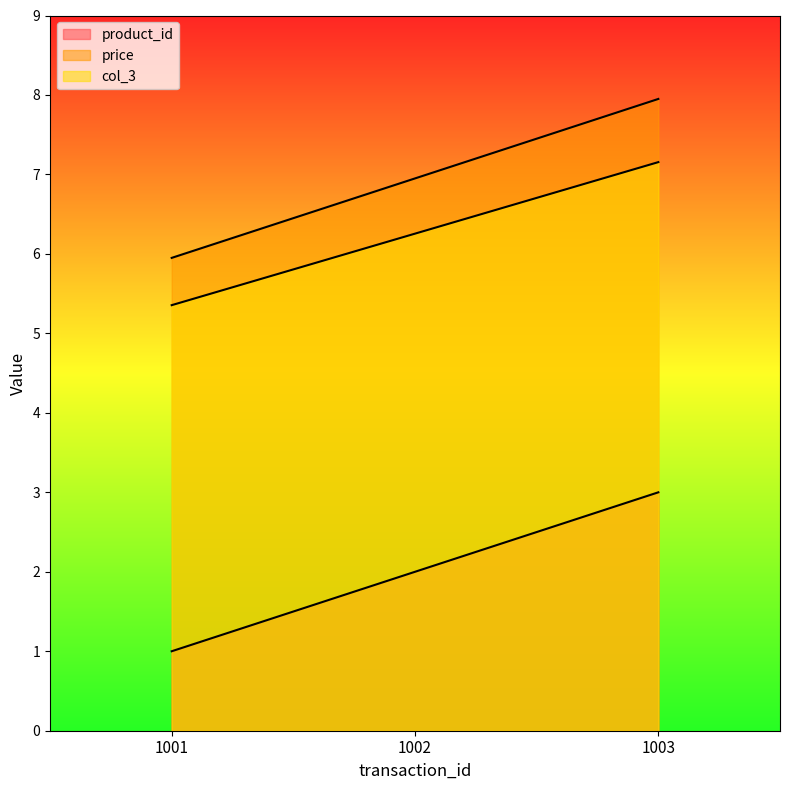

At how many categories does at least one series exceed 4?

3